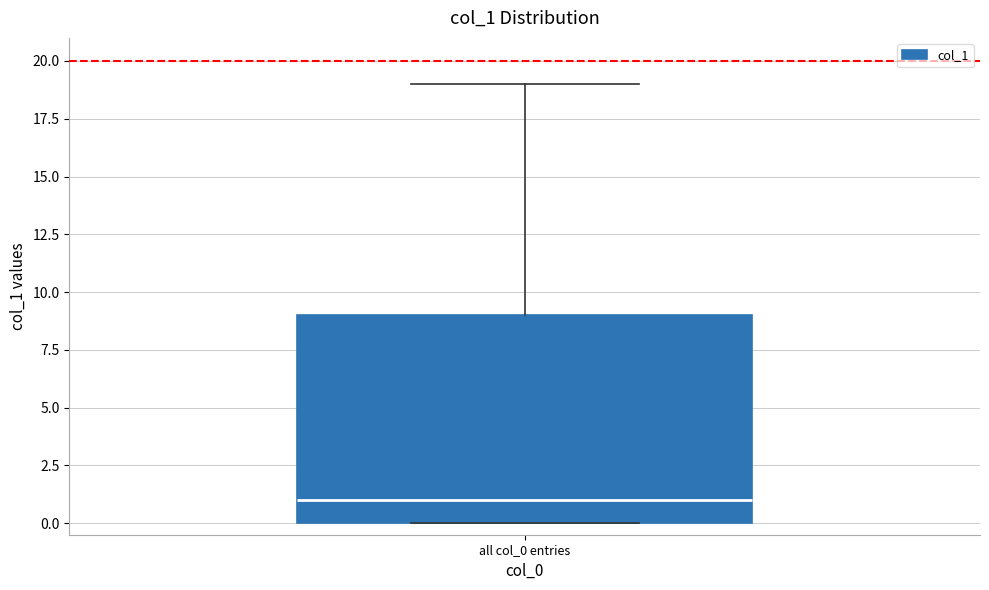

Transcribe this box plot: give where the median line is, the range the box spans, and where the two whiskers end, as read against the y-axis. The values are not printed on the chart, so give them approximately, as read against the axis.

median 1, box 0 to 9, whiskers 0 to 19